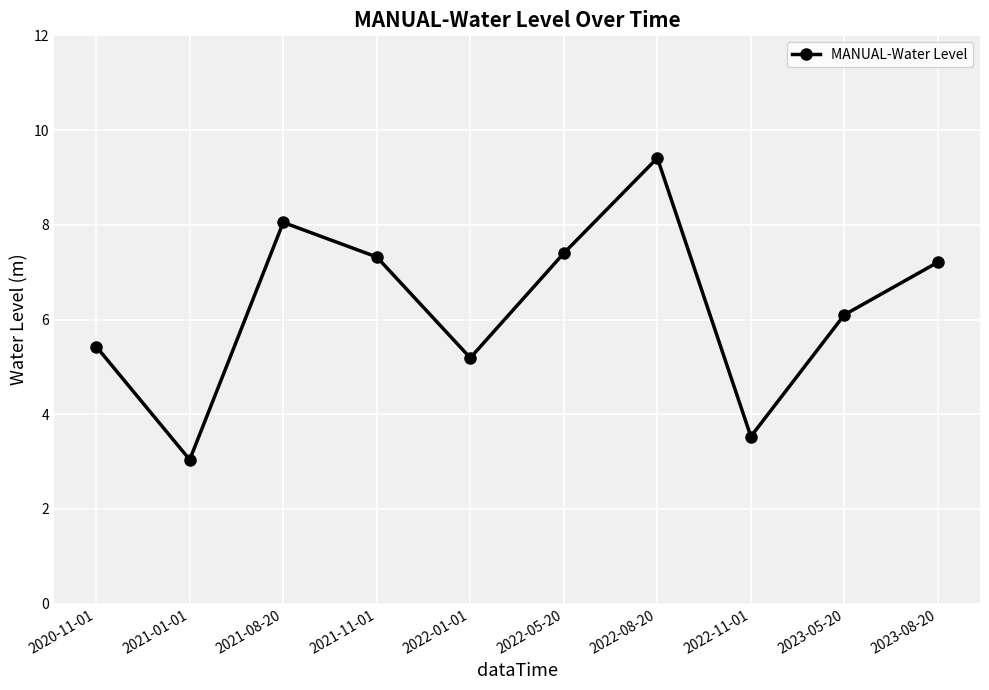

How many distinct data groups are displayed?

1